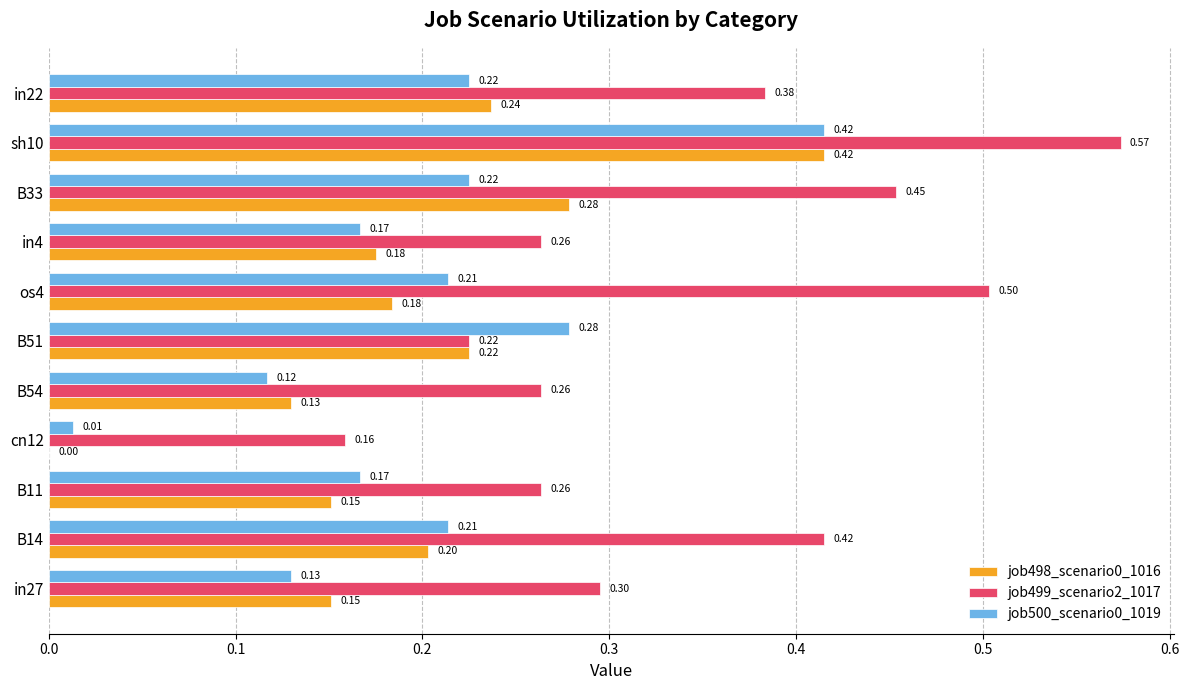

What is the sum of all job499_scenario2_1017 values?

3.8